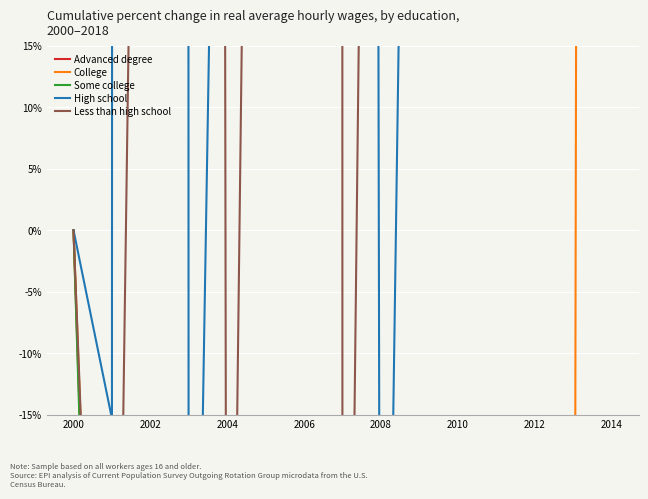

What is the maximum value for College?

1409.3